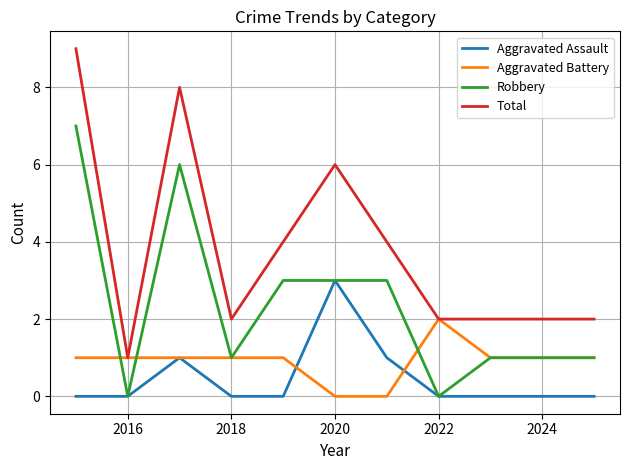

What is the difference between the maximum and minimum values in the Robbery series?

7